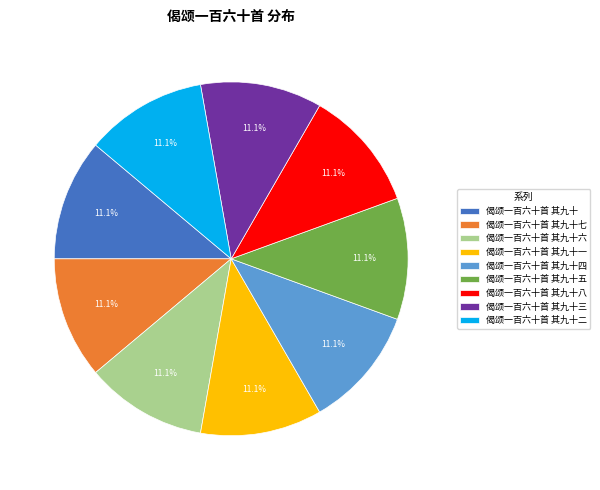

What is the total percentage of 偈颂一百六十首 其九十二 and 偈颂一百六十首 其九十?

22.2%